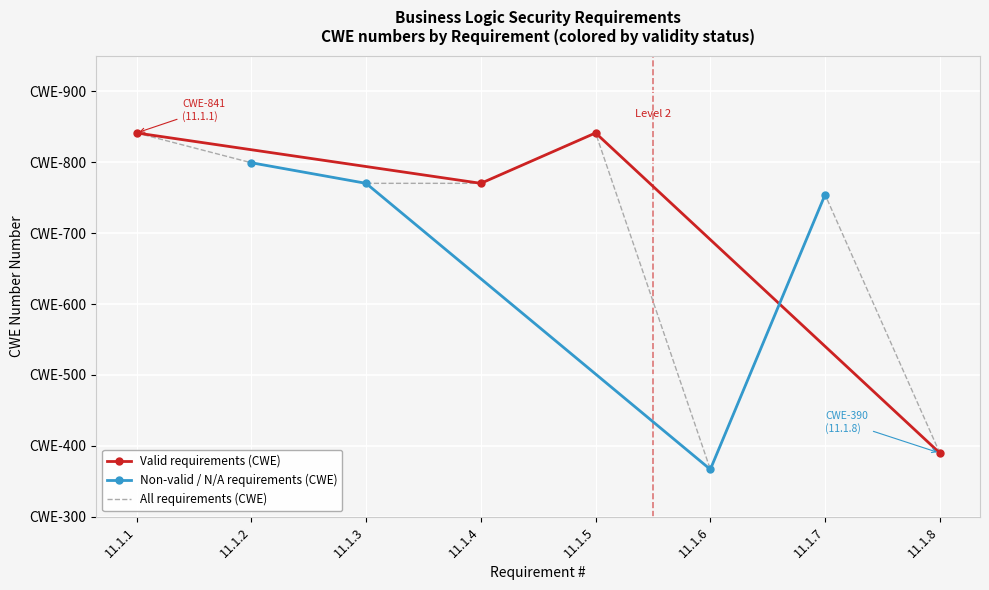

Rank the categories by value from lowest to highest.

11.1.8, 11.1.4, 11.1.1, 11.1.5